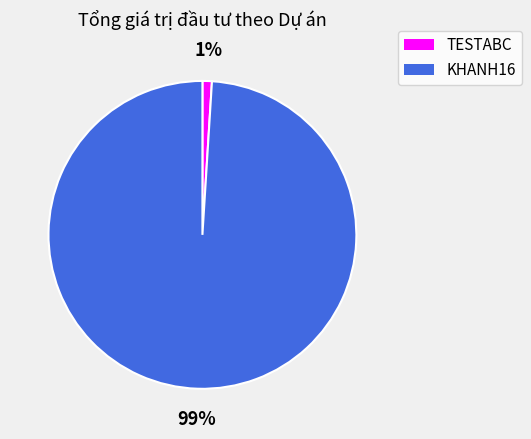

Is there any slice that represents more than half of the pie?

Yes